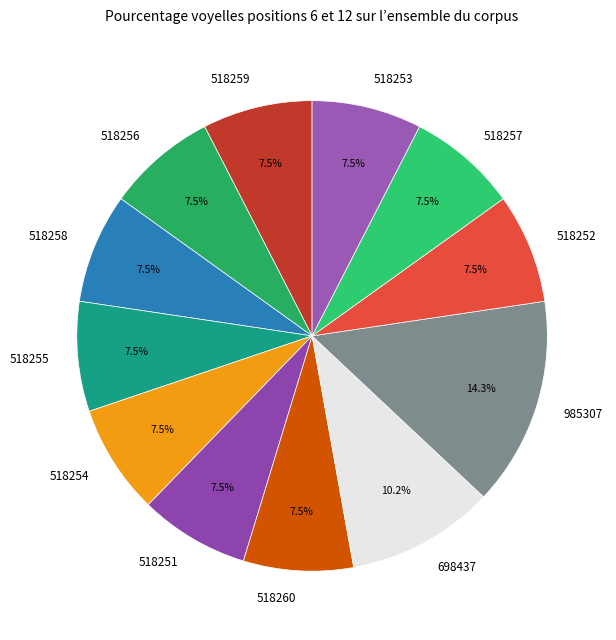

To the nearest percent, what is the difference between the 518256 and 698437 slice percentages?

3%